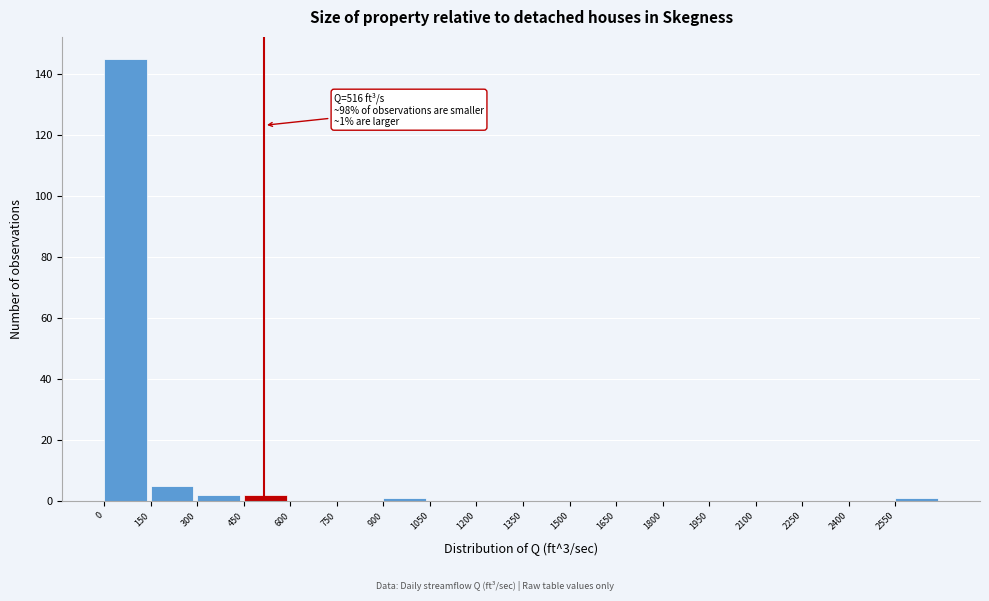

Which range on the x-axis has the tallest bar?

0 to 150